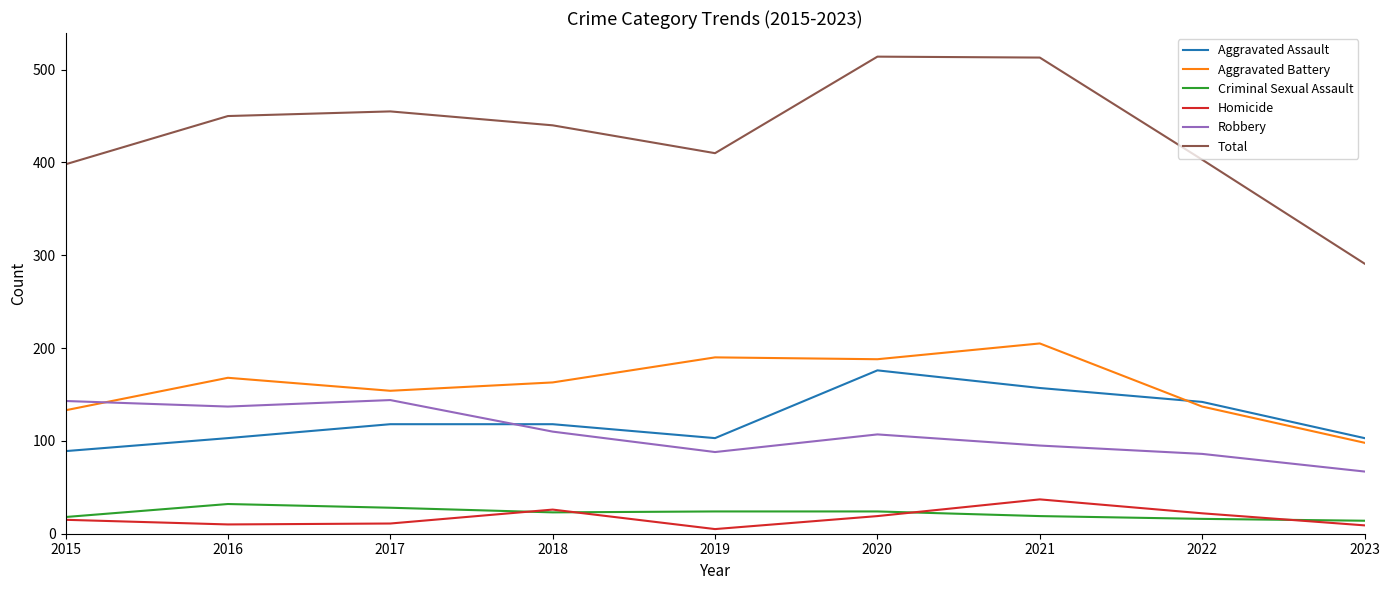

Where is the first local maximum for Total?

2017